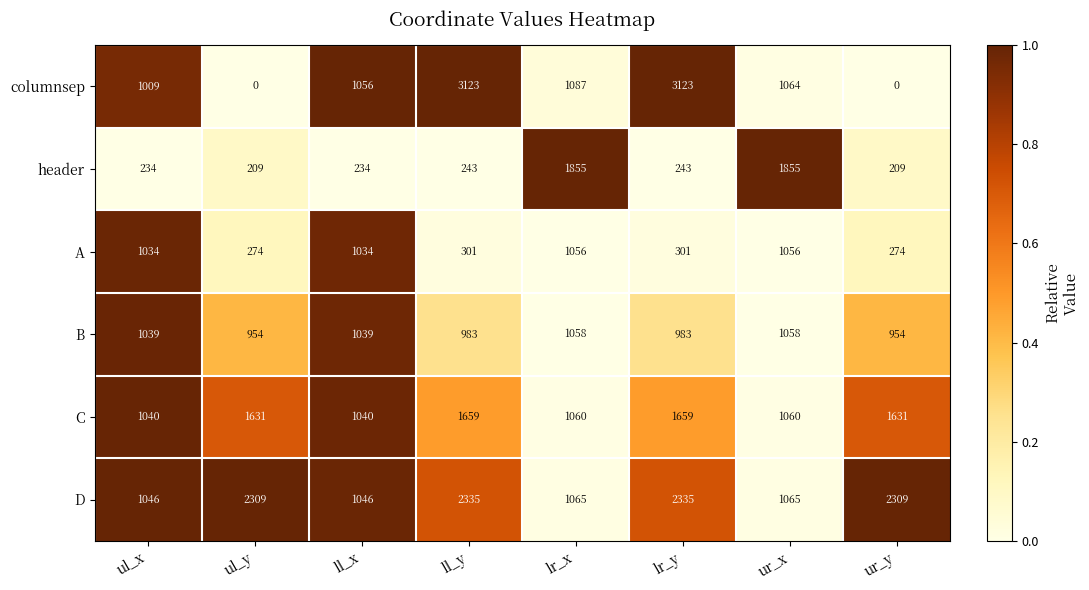

The value of header at ur_x is 995. True or false?

False